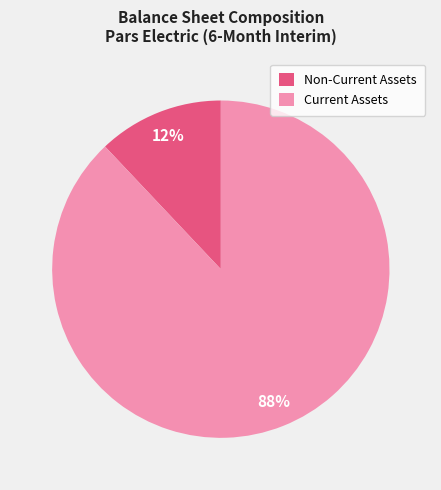

How many slices are in this pie chart?

2